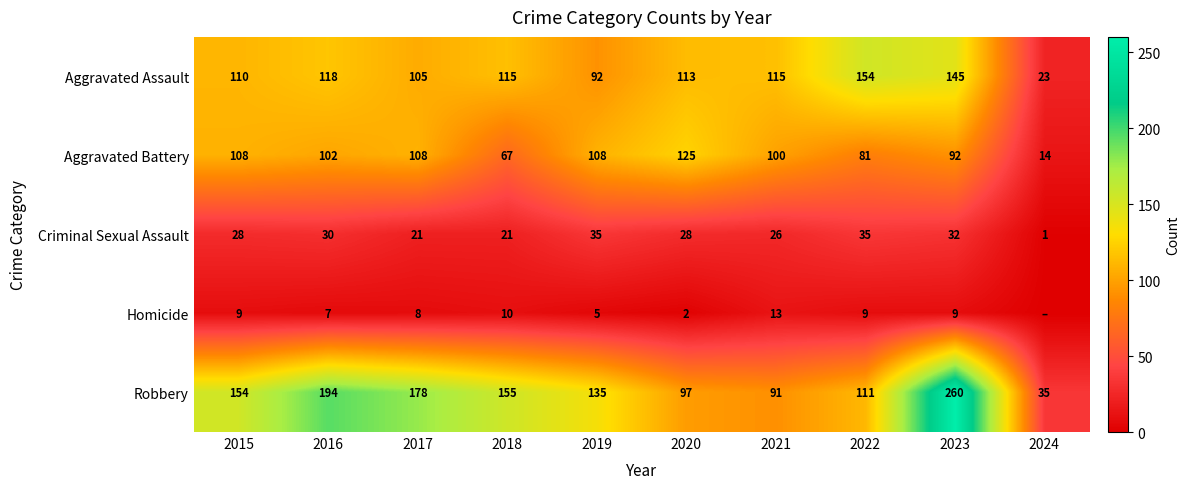

The value of Robbery at 2019 is 65. True or false?

False